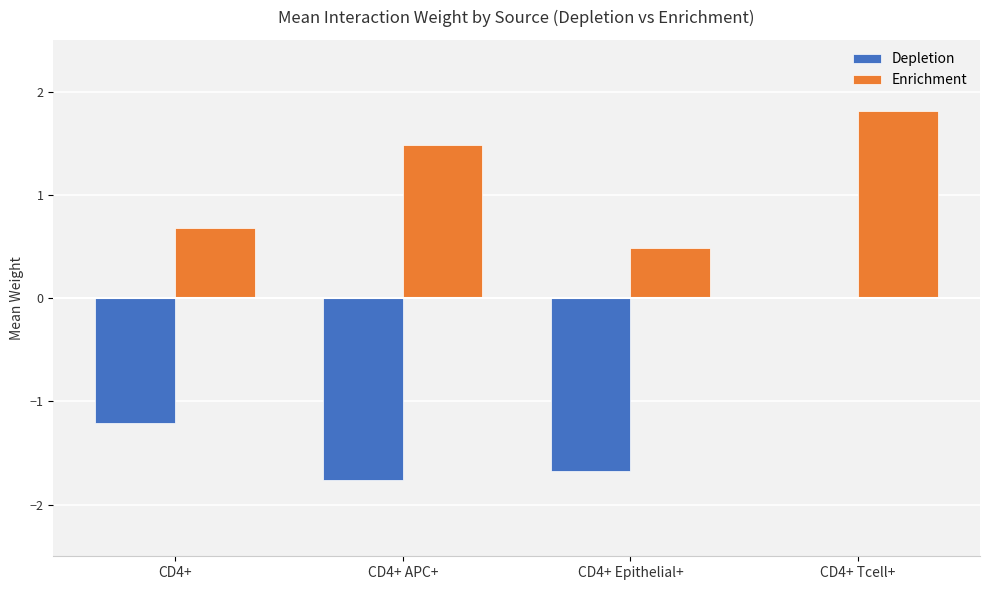

What is the difference between the Depletion values at CD4+ Tcell+ and CD4+ APC+?

1.8